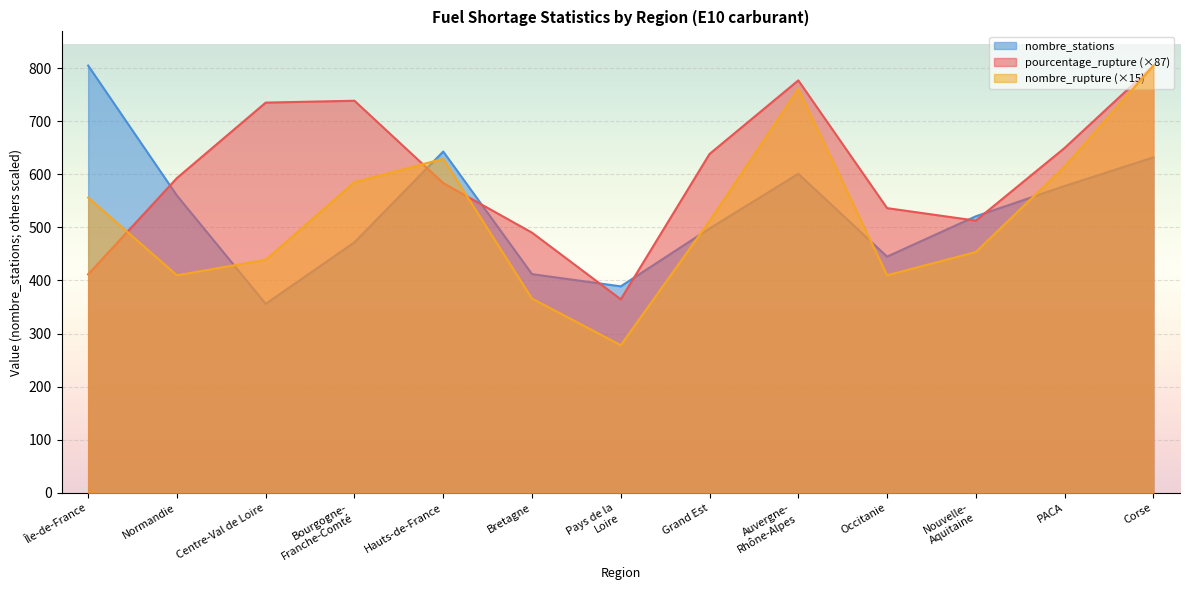

At Pays de la Loire, list the series in order from smallest to largest.

nombre_rupture, pourcentage_rupture, nombre_stations